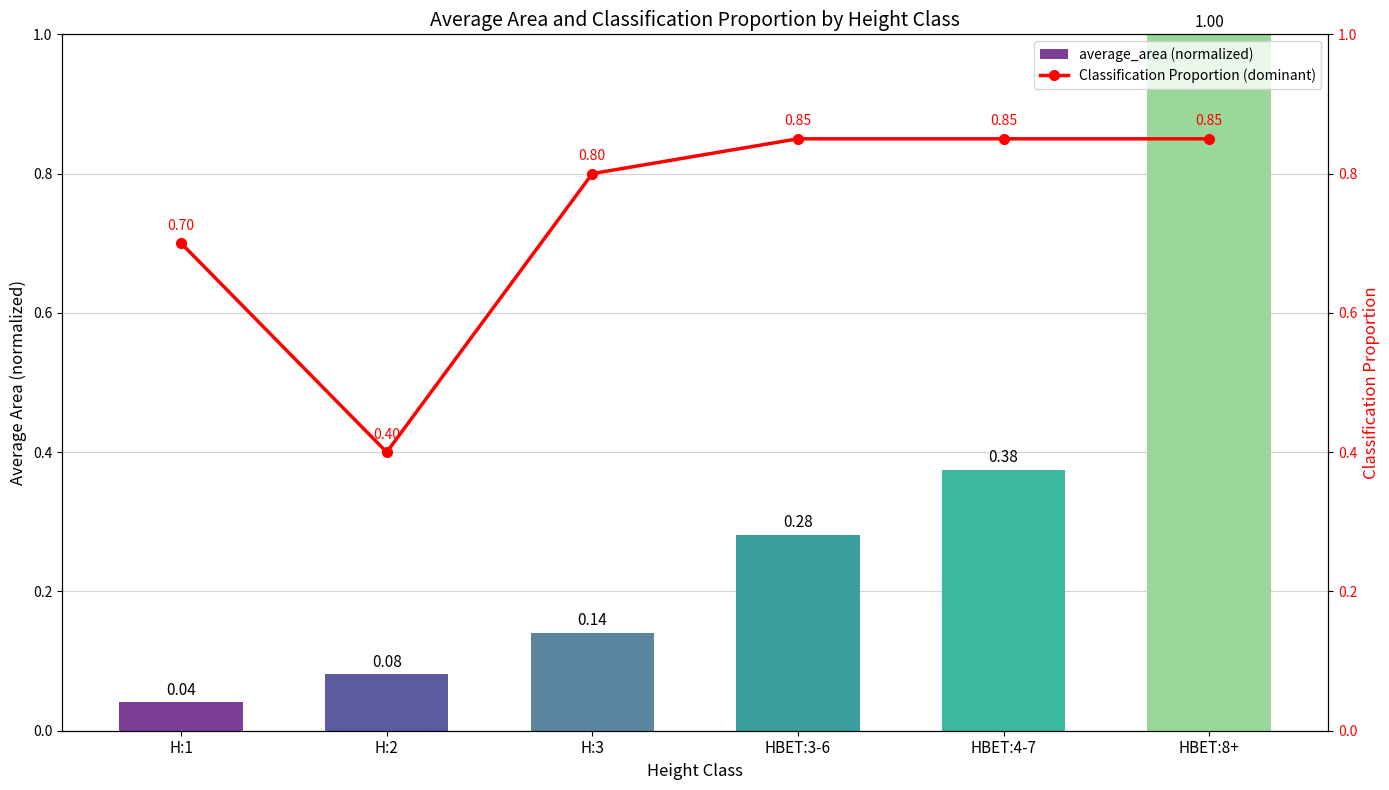

Which series has the largest total across all categories?

Classification Proportion (dominant)